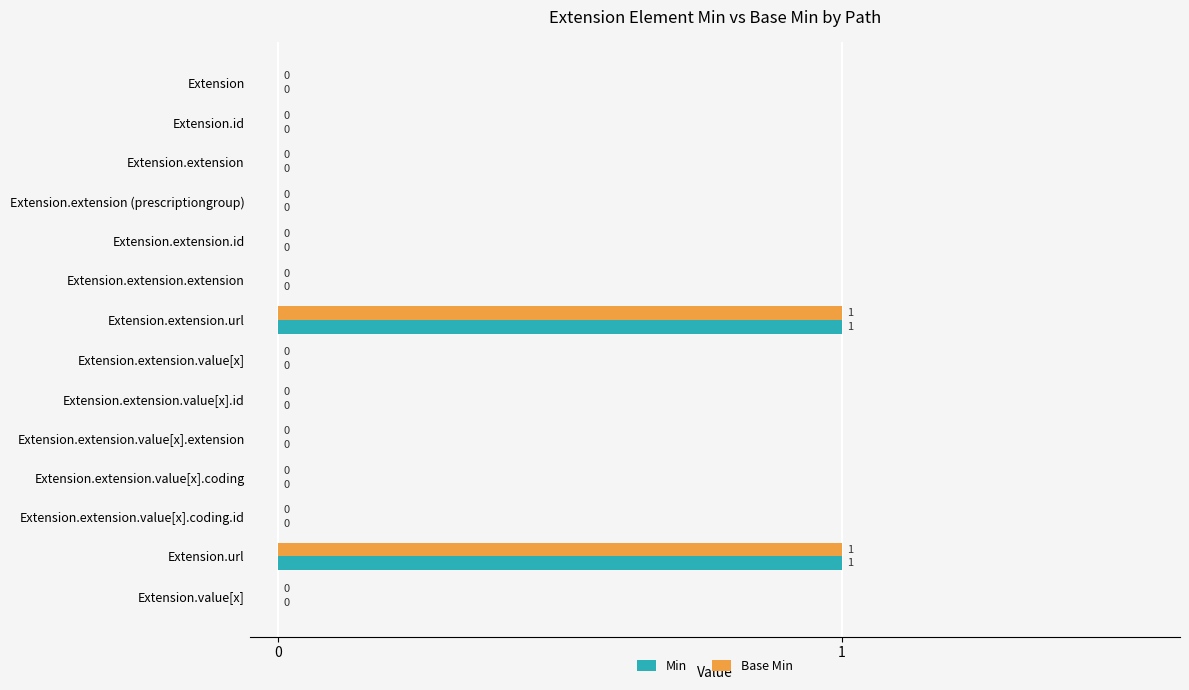

True or false: Base Min has a value of 0 at Extension.extension.

True